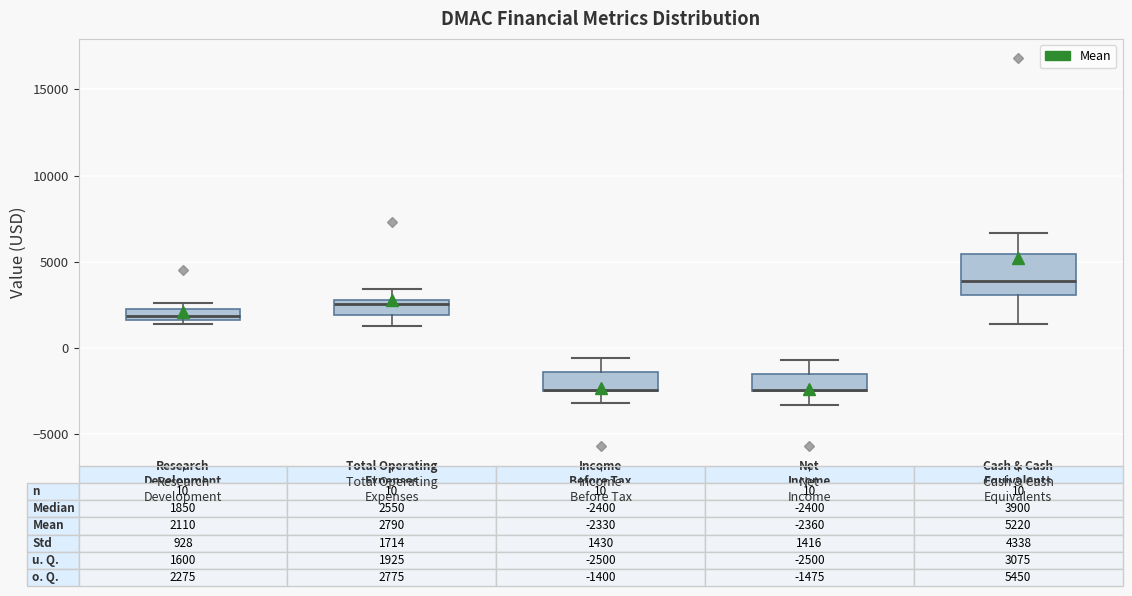

Comparing the boxes themselves (not the whiskers), which one is the tallest?

Cash & Cash Equivalents